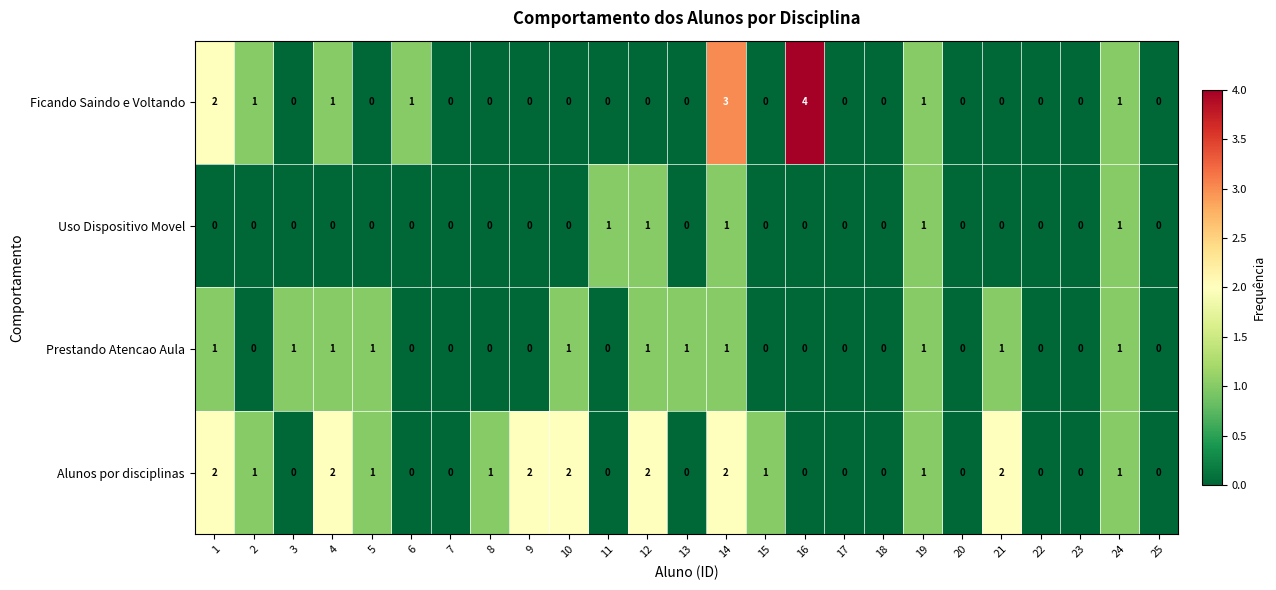

How many categories are shown in the chart?

25